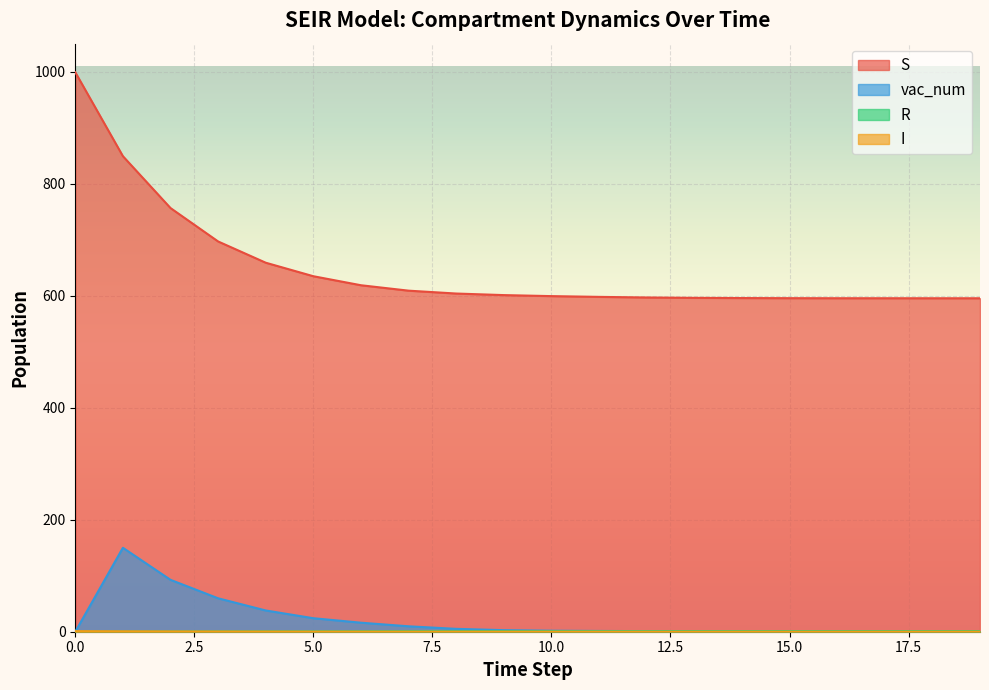

Which series ends up on top after the final intersection of R and vac_num?

vac_num